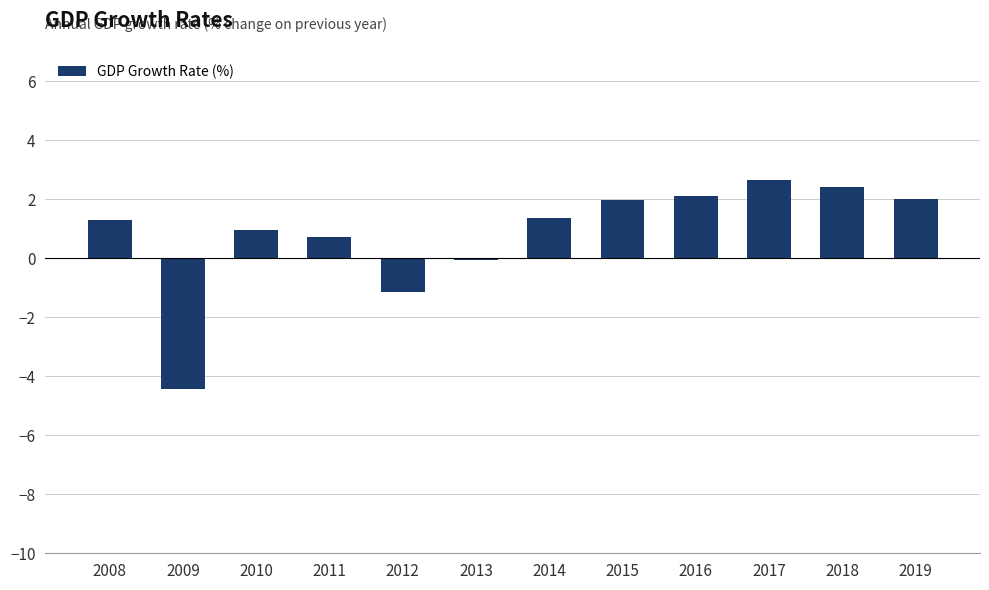

What is the maximum value shown in the chart?

2.7